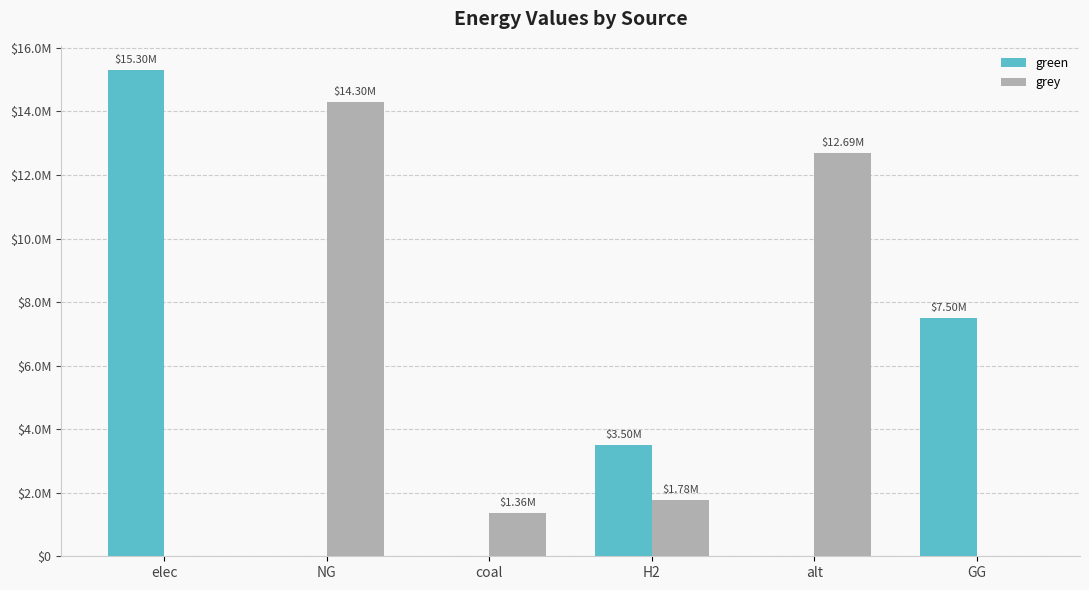

What is the total value across all series at alt?

12693297.0